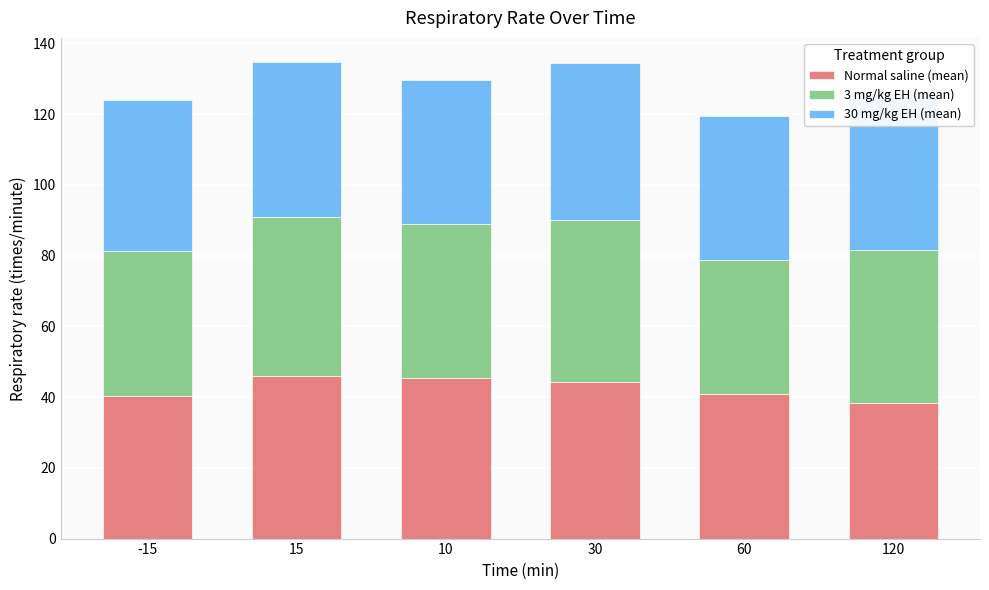

Are the bars horizontal?

No